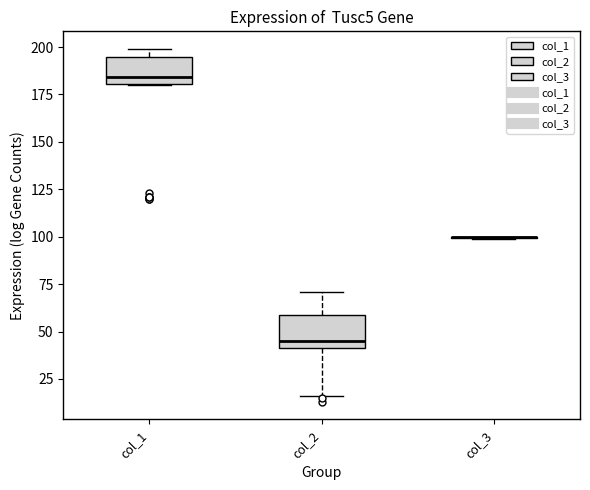

Reading left to right, read every box against the y-axis: the position of its median line, the range the box covers, and the ends of its whiskers. The values are not printed on the chart, so give them approximately, as read against the axis.

col_1: median 185, box 180 to 195, whiskers 180 to 200
col_2: median 45, box 40 to 60, whiskers 15 to 70
col_3: box collapsed to a line at 100, whiskers 100 to 100